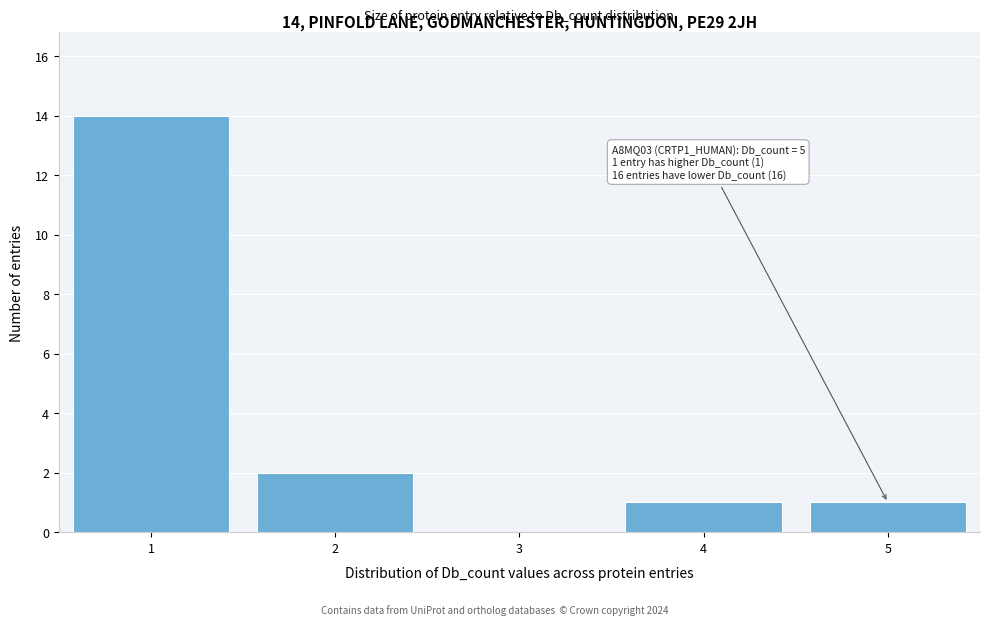

Which range on the x-axis has the tallest bar?

0.5 to 1.5